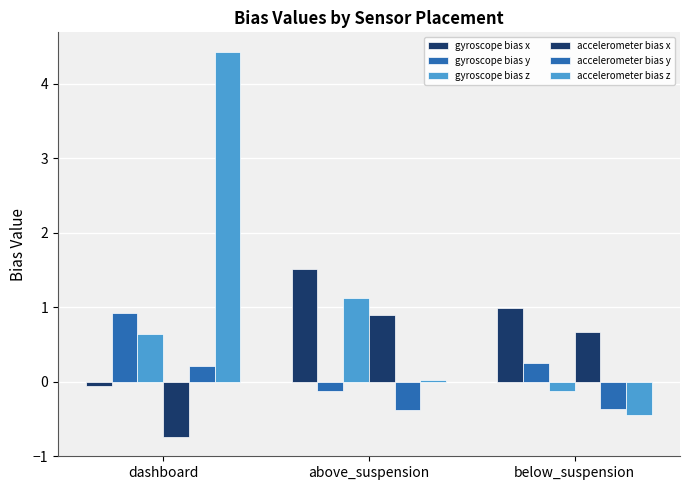

How many groups of bars are there?

3